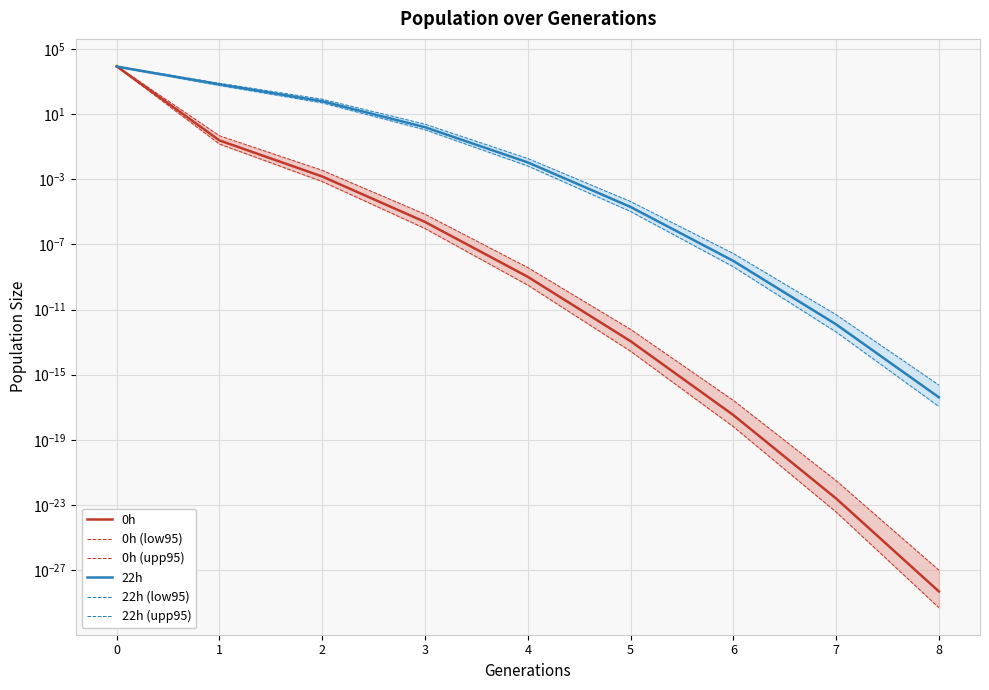

Does the chart display data point markers on the line(s)?

No